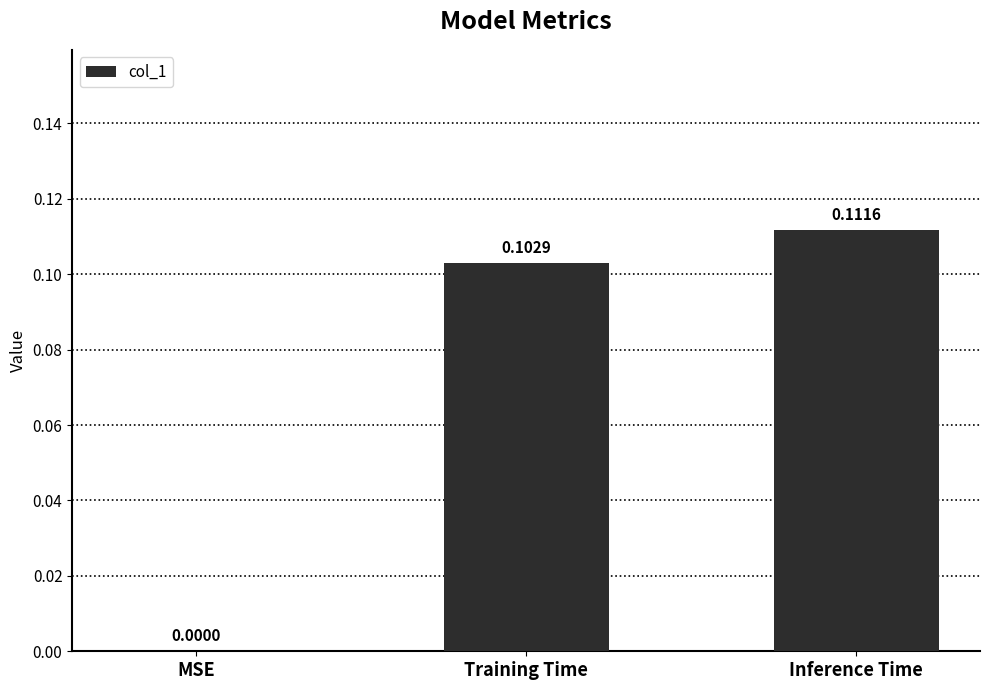

At which category does the chart reach its peak across all series?

Inference Time